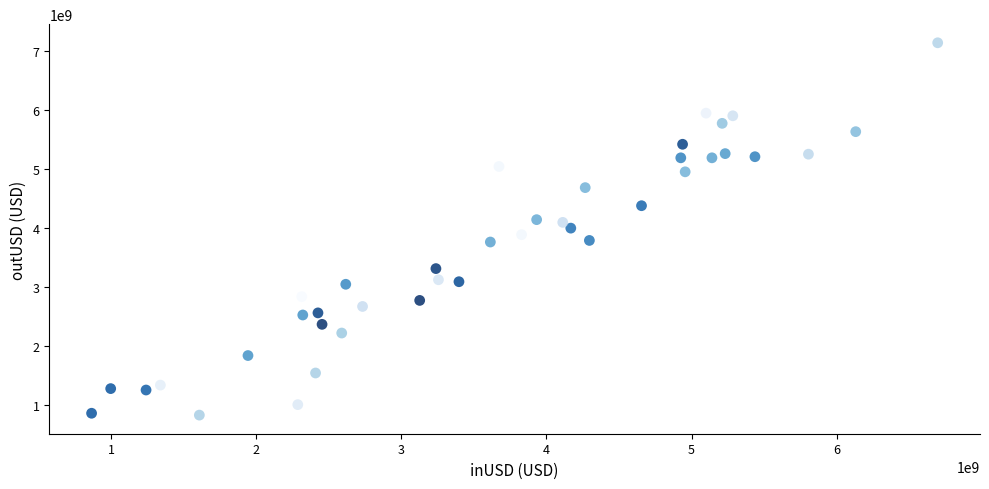

What is the range of X values (max minus min)?

5833154949.0